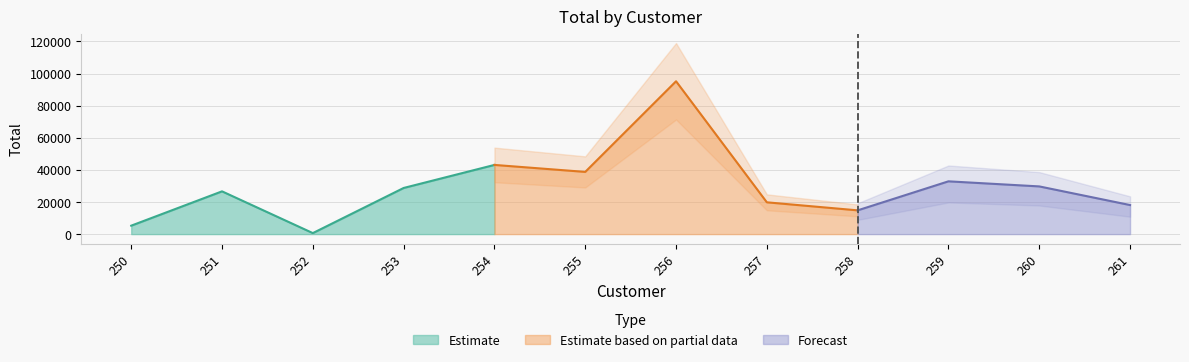

The value at 257 is 13240.7. True or false?

False